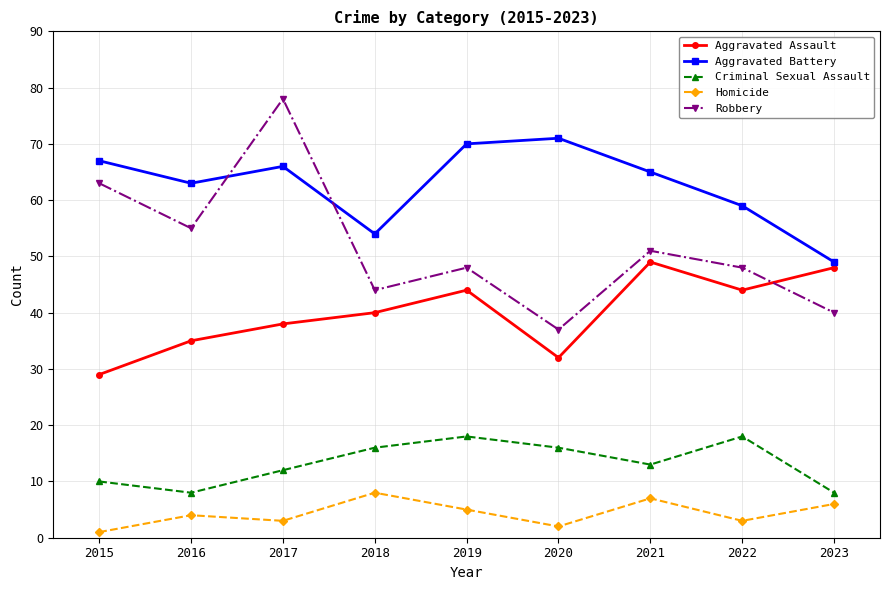

Reading right to left, transcribe all the data shown in this chart.

Aggravated Assault: 2023=48	2022=44	2021=49	2020=32	2019=44	2018=40	2017=38	2016=35	2015=29
Aggravated Battery: 2023=49	2022=59	2021=65	2020=71	2019=70	2018=54	2017=66	2016=63	2015=67
Criminal Sexual Assault: 2023=8	2022=18	2021=13	2020=16	2019=18	2018=16	2017=12	2016=8	2015=10
Homicide: 2023=6	2022=3	2021=7	2020=2	2019=5	2018=8	2017=3	2016=4	2015=1
Robbery: 2023=40	2022=48	2021=51	2020=37	2019=48	2018=44	2017=78	2016=55	2015=63